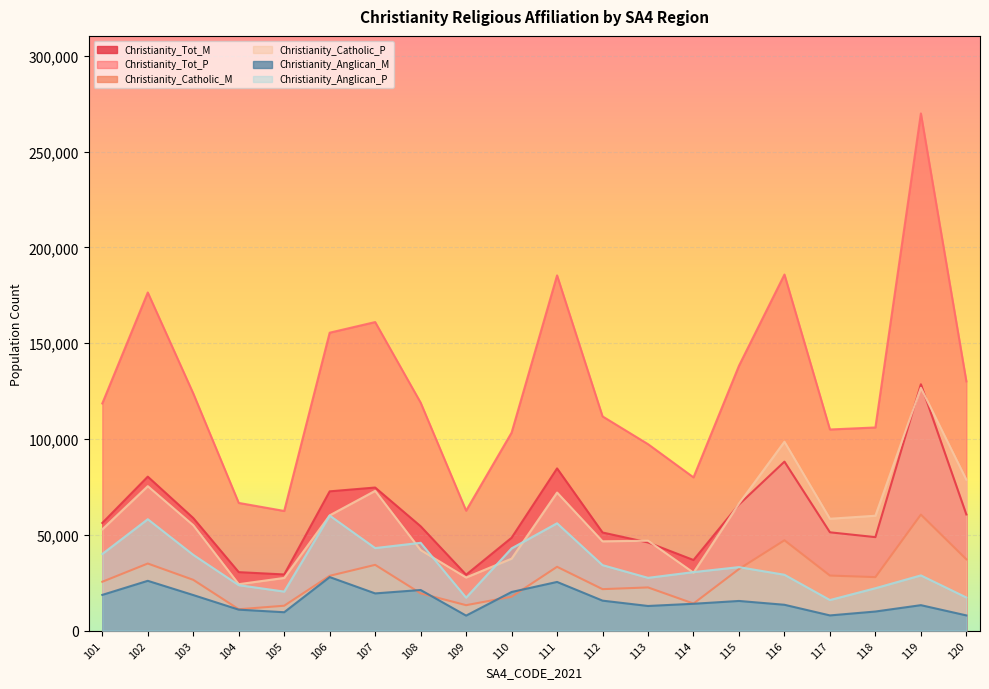

What is the sum of all Christianity_Anglican_P values?

685057